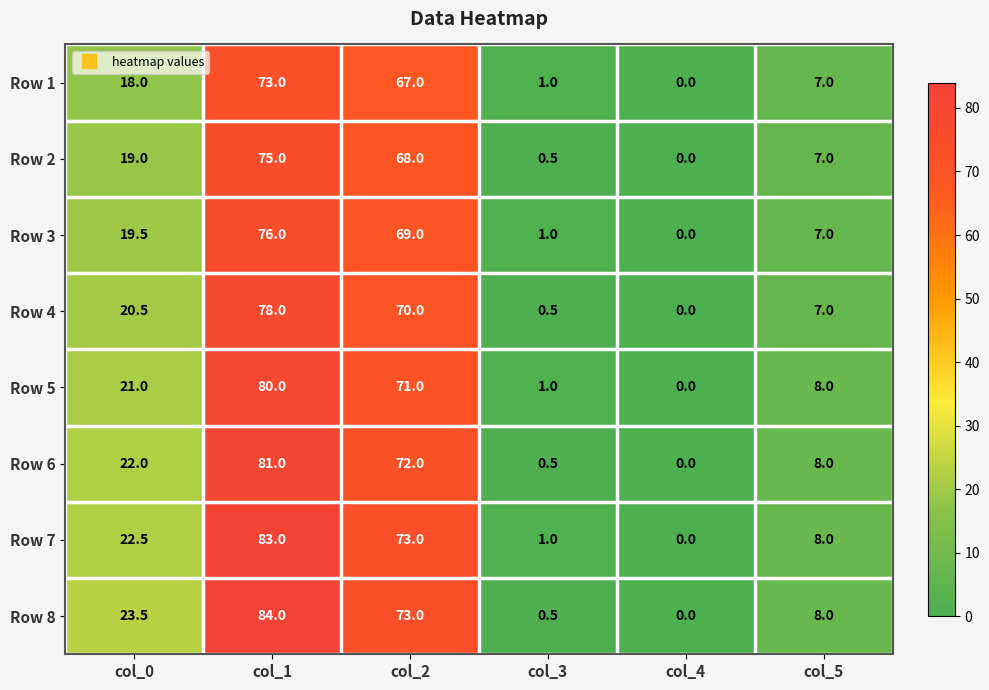

Where is Row 4 nearest to the value 39?

col_0